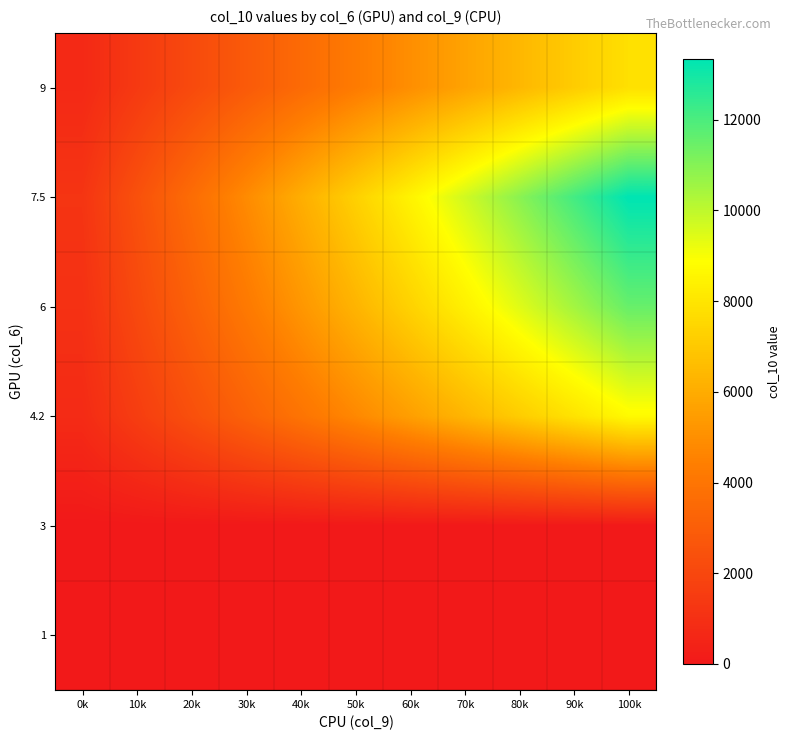

Between 40k and 50k, which is larger?

40k